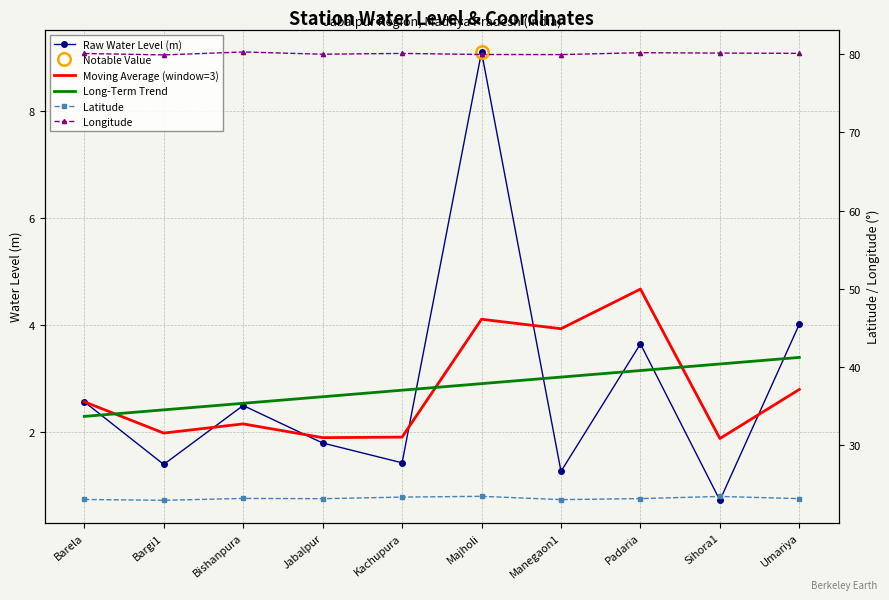

What is the total value across all series at Umariya?

113.5